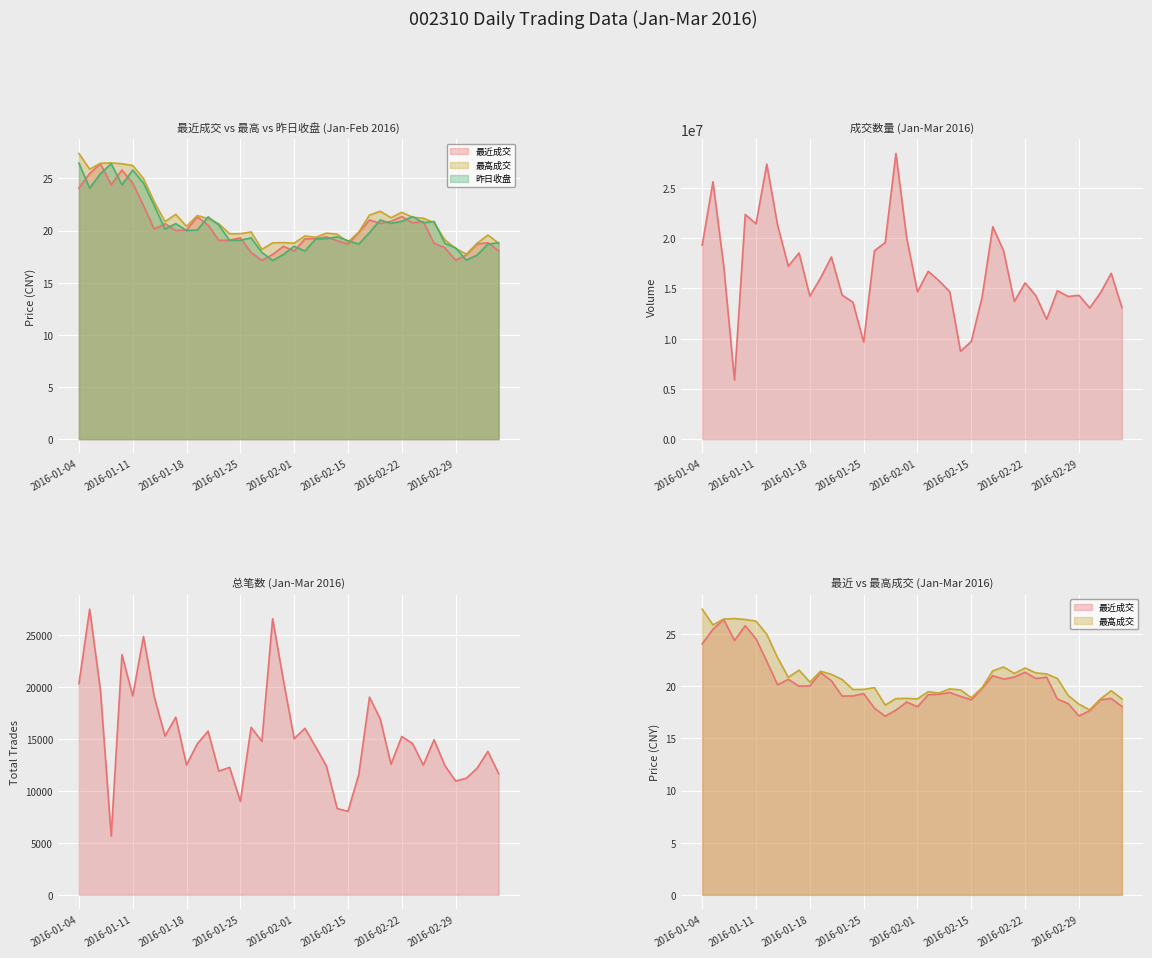

How many interior local peaks does the 总笔数 series have?

13